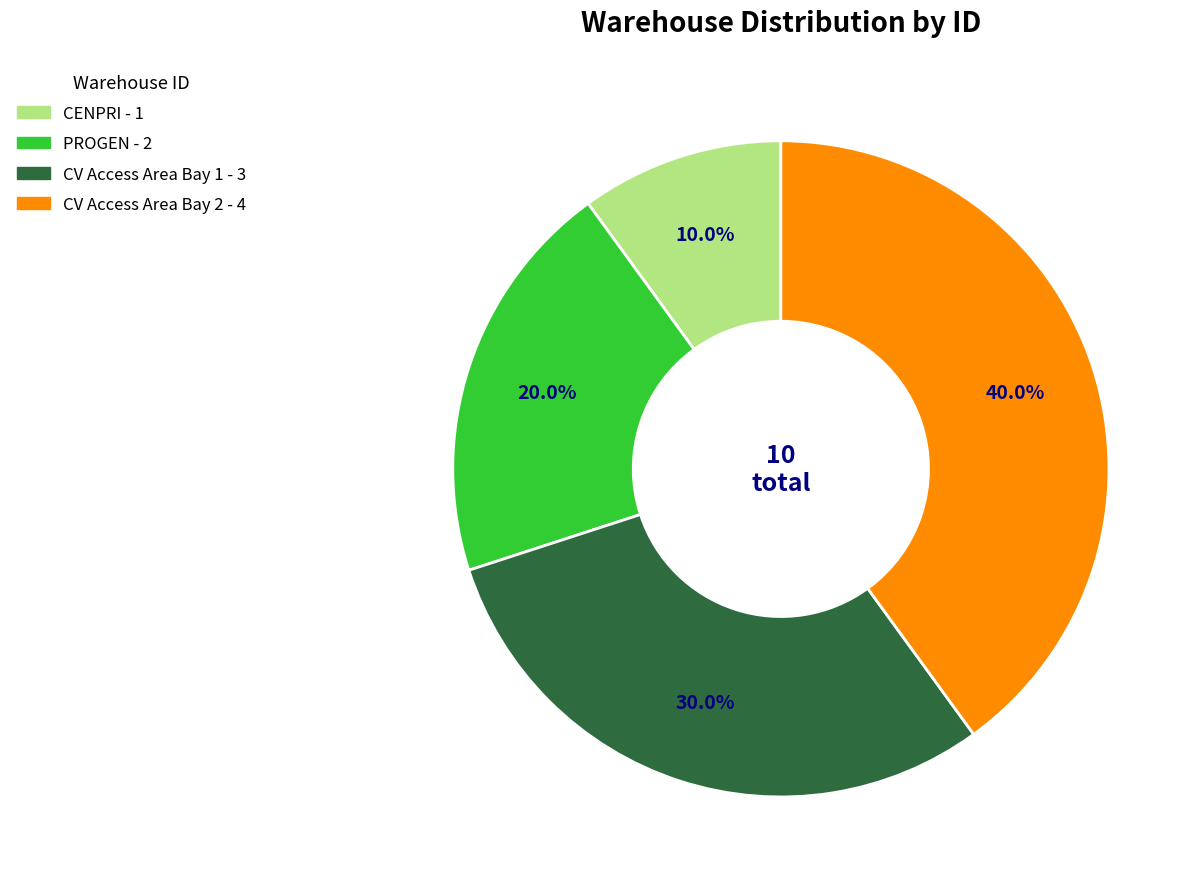

Is there a majority slice in this chart?

No